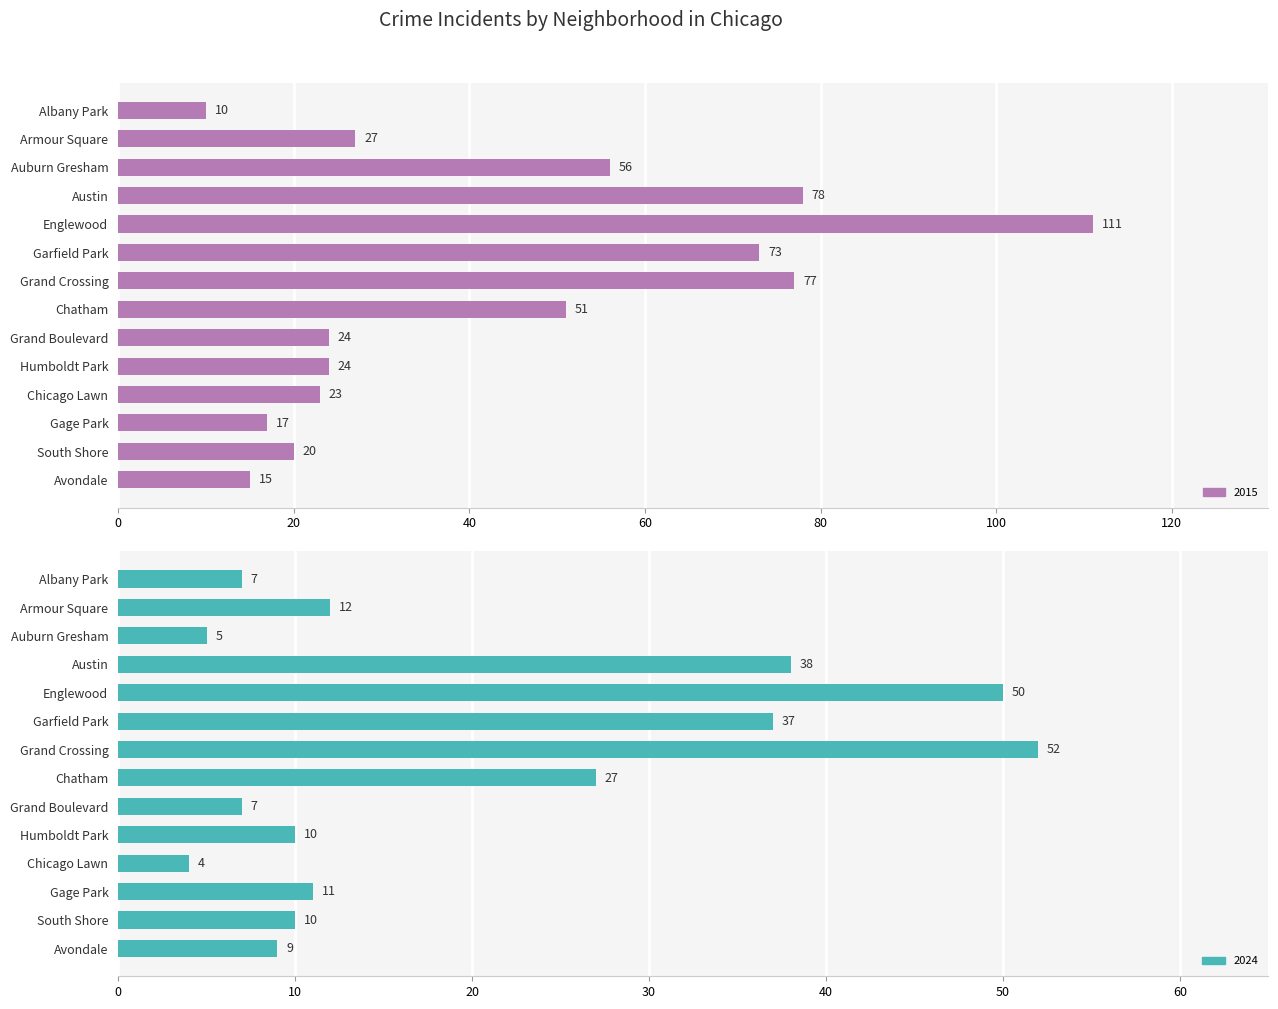

What position from the right is Austin?

11